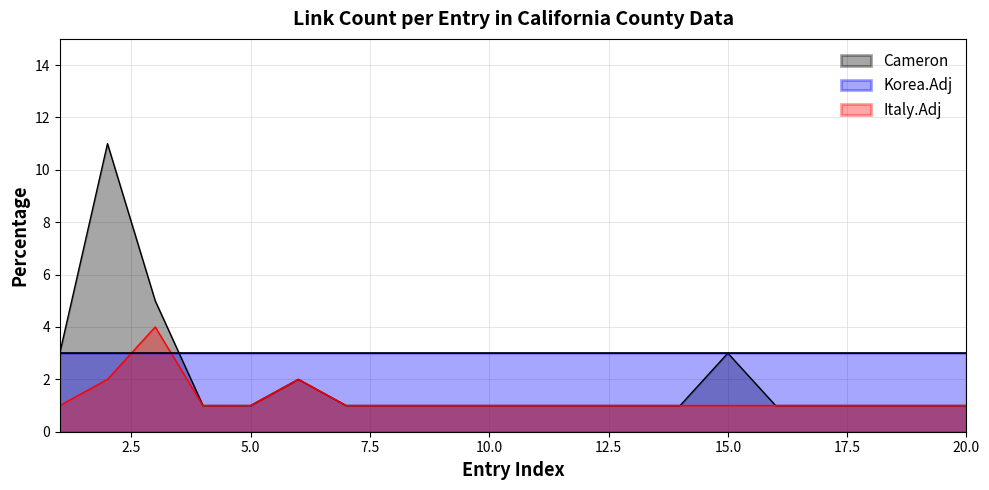

Between 13 and 18, which series saw the biggest shift?

Cameron